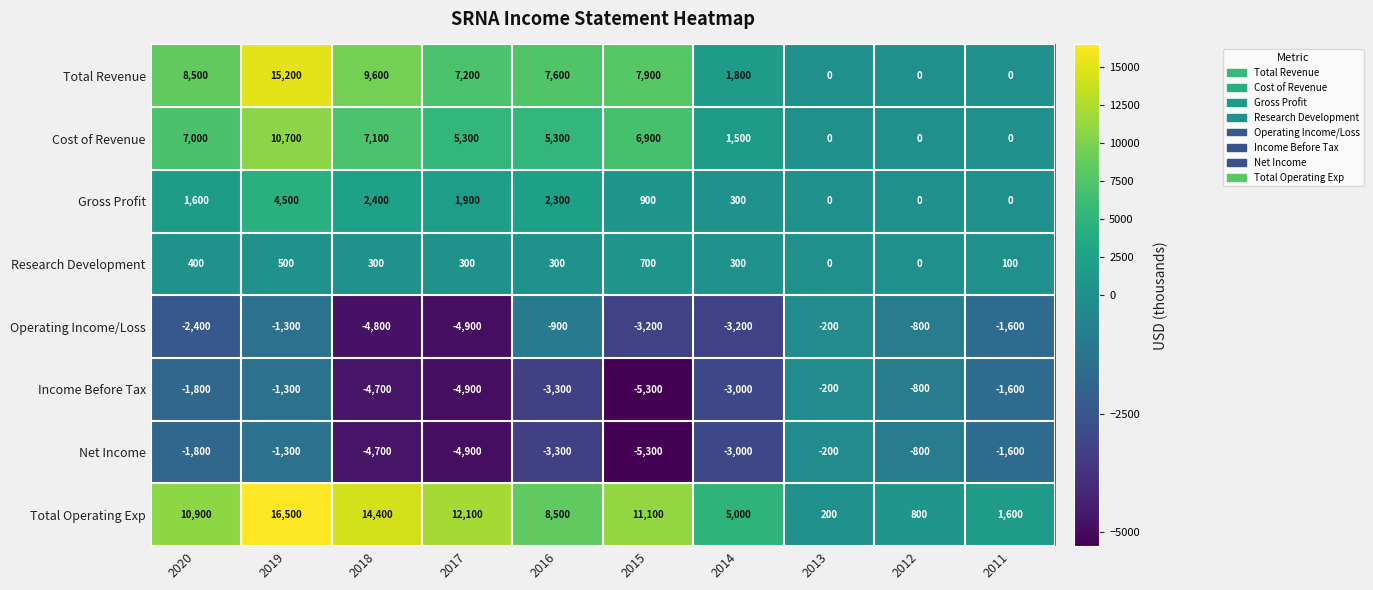

How many distinct data groups are displayed?

8